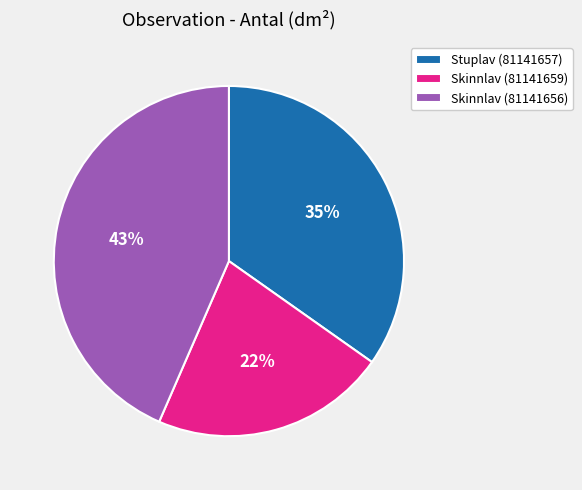

Approximately how many times larger is the value at Stuplav (81141657) compared to Skinnlav (81141656)?

0.8